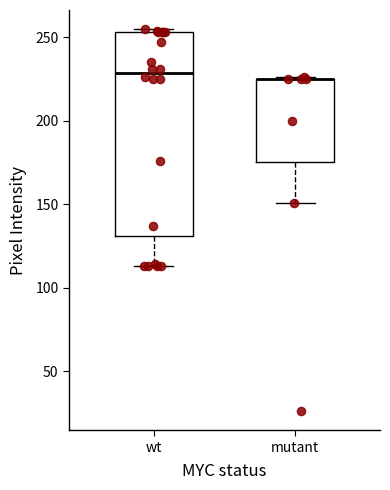

Where does the lower whisker of the box for mutant end on the y-axis? The values are not printed on the chart, so give them approximately, as read against the axis.

150